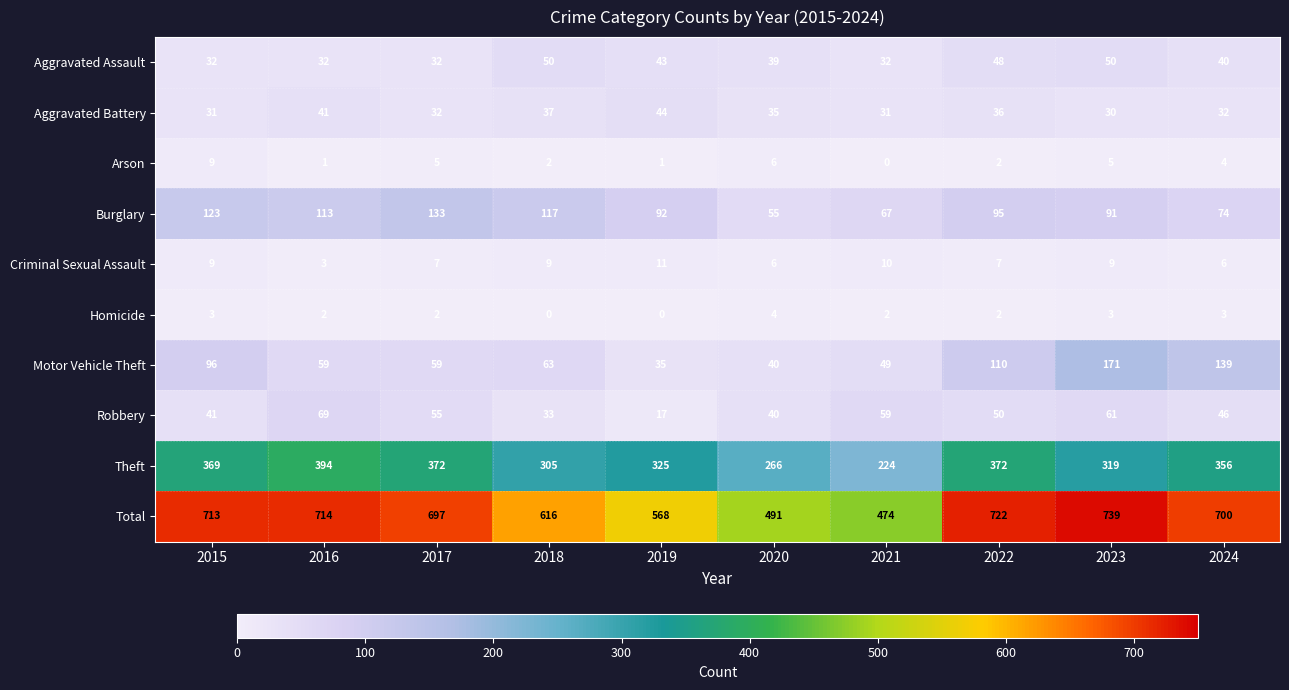

At how many categories does at least one series exceed 244?

10